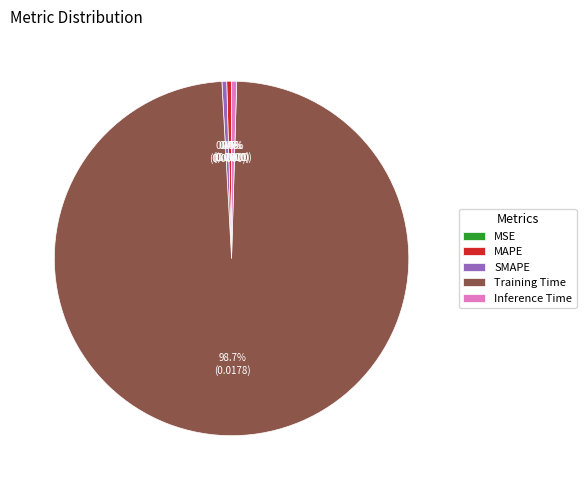

To the nearest percent, what is the average slice percentage?

20%